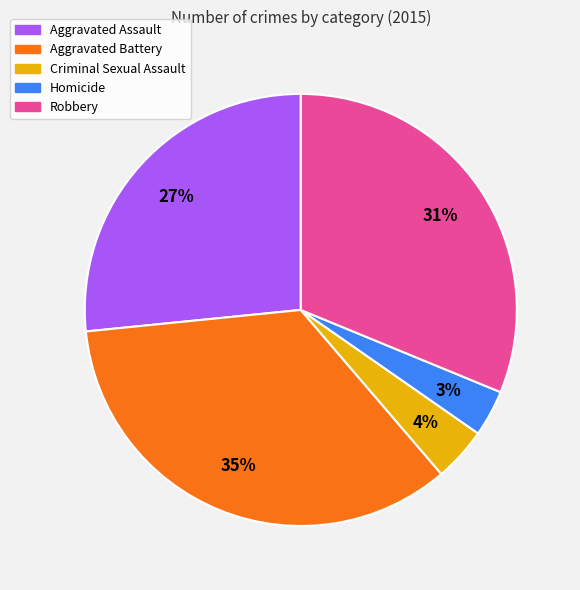

To the nearest percent, what portion does Robbery represent?

31%